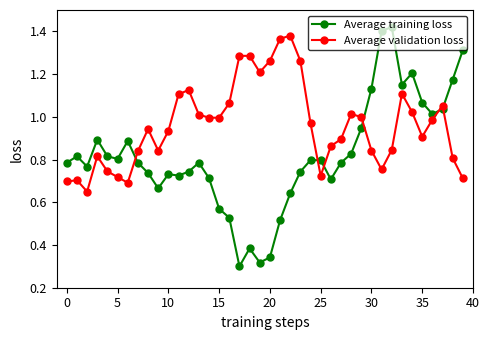

True or false: Average training loss has more than 1 points higher than both neighbors.

True